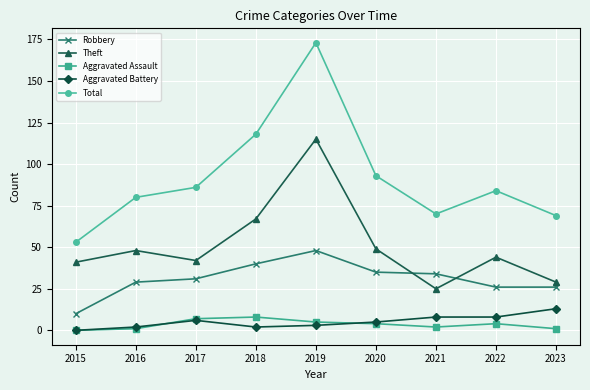

How many positive values does the Aggravated Battery series have?

8